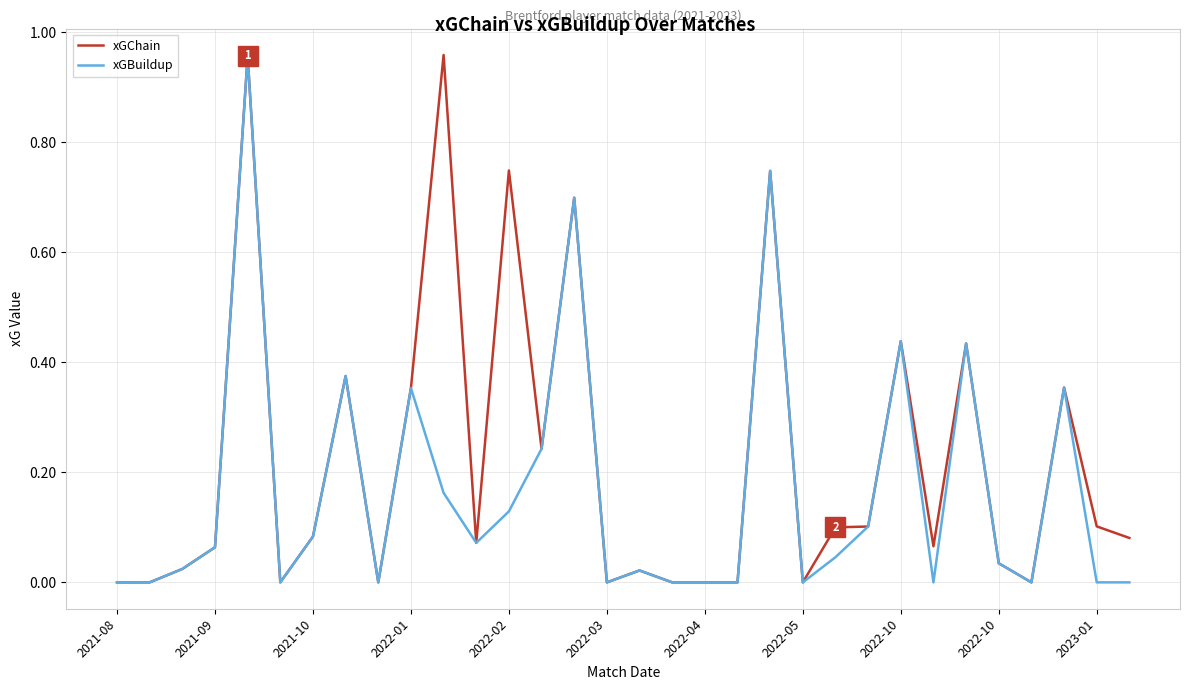

List the series in order of their overall mean, lowest first.

xGBuildup, xGChain